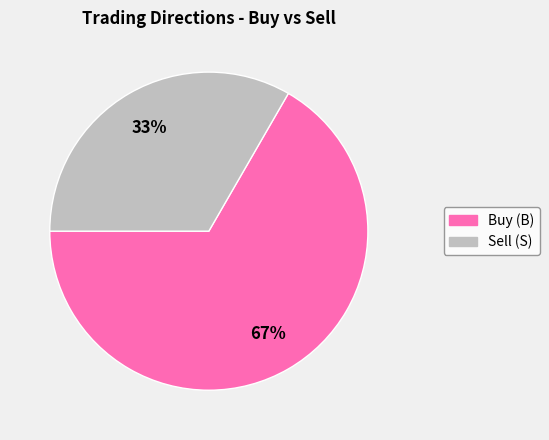

How many slices are in this pie chart?

2